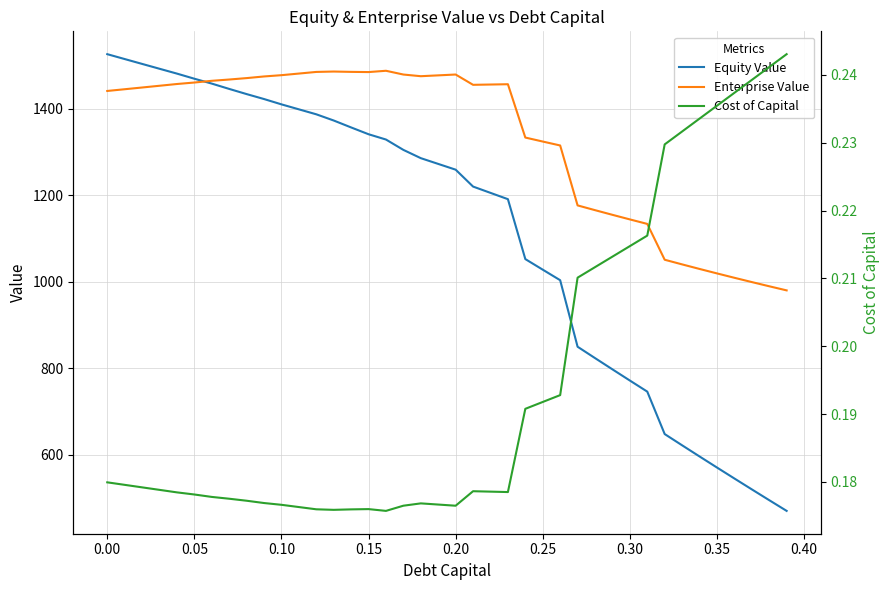

What is the sum of all Equity Value values?

44635.4